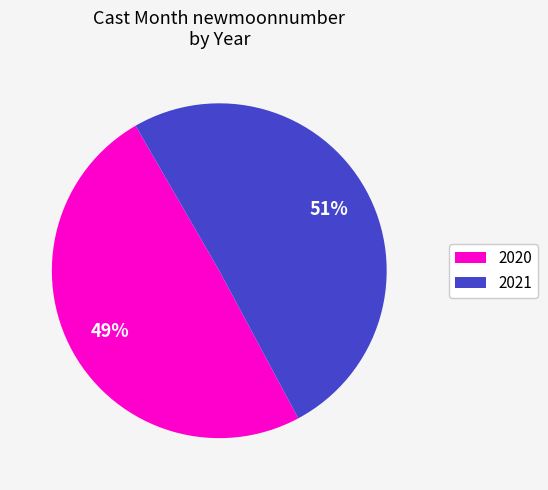

To the nearest percent, what is the average slice percentage?

50%